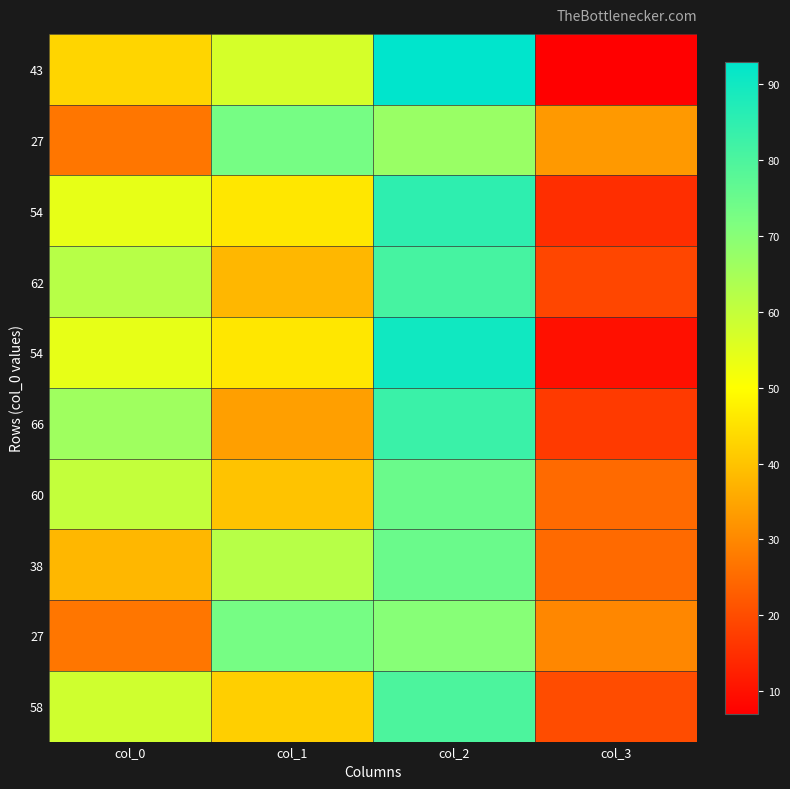

What is the total value across all series at col_3?

201